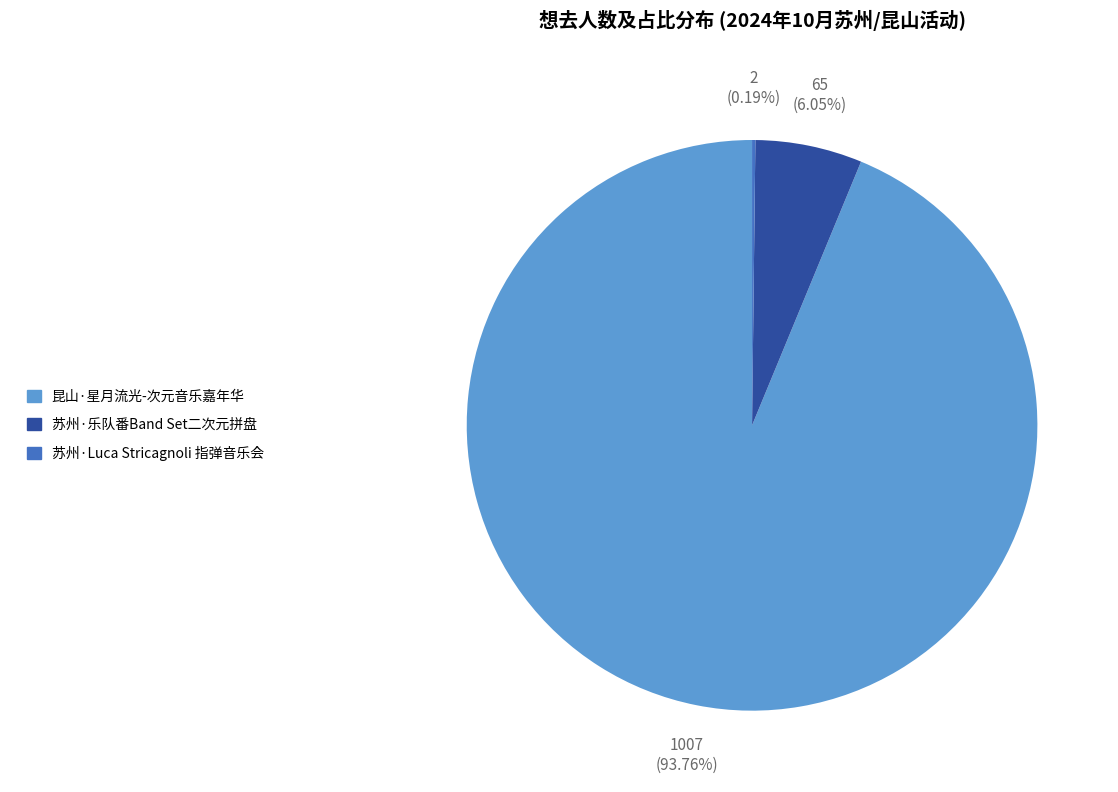

Does any single category account for the majority?

Yes